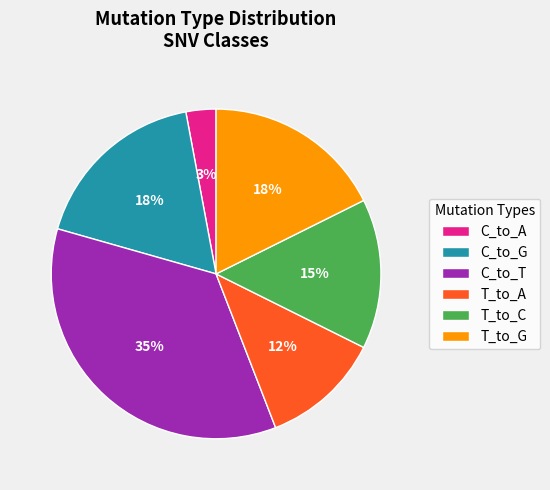

Is the sum of C_to_G and T_to_C greater than half?

No